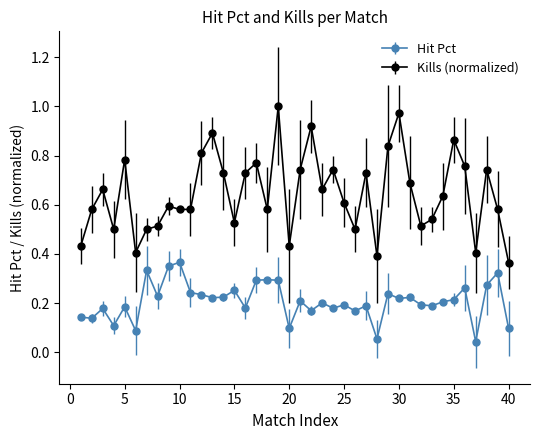

True or false: Hit Pct and Kills (normalized) cross at least once.

False